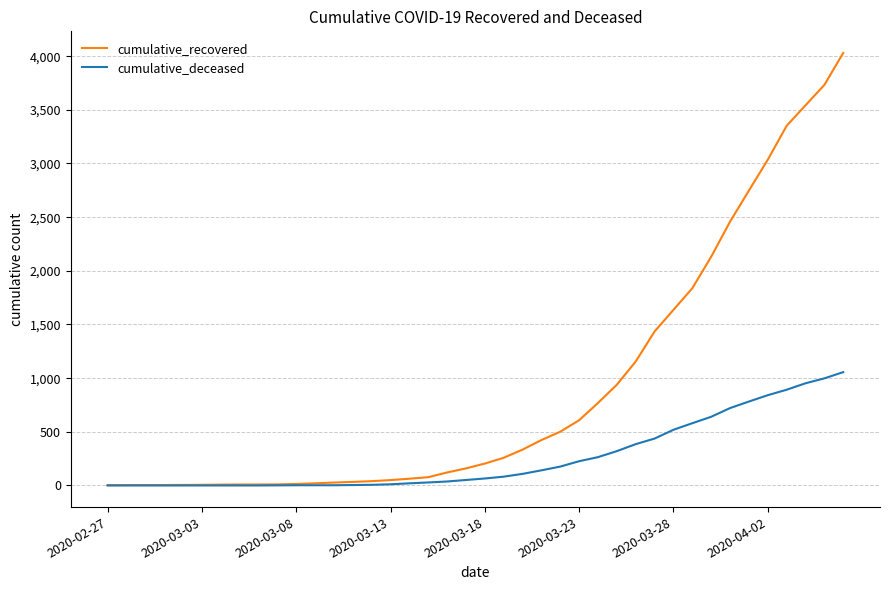

Which series has the largest range (max minus min)?

cumulative_recovered